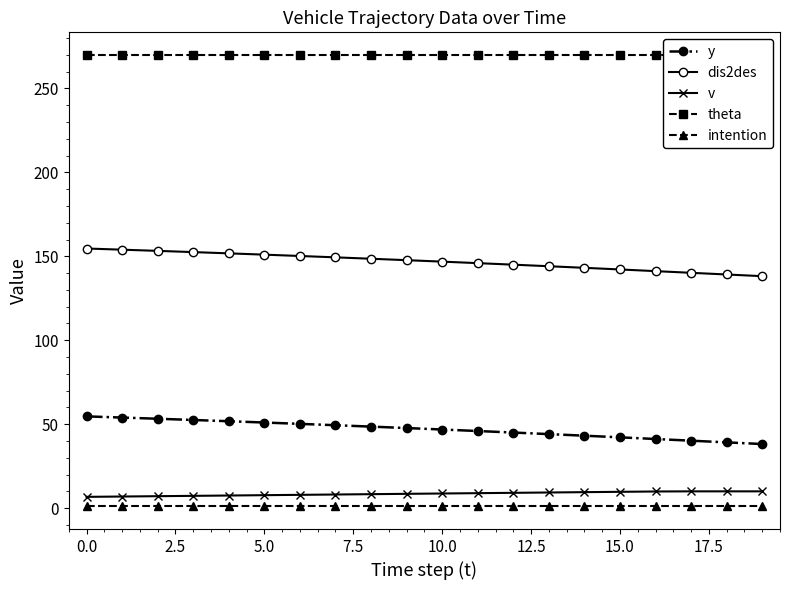

True or false: dis2des and v cross at least once.

False